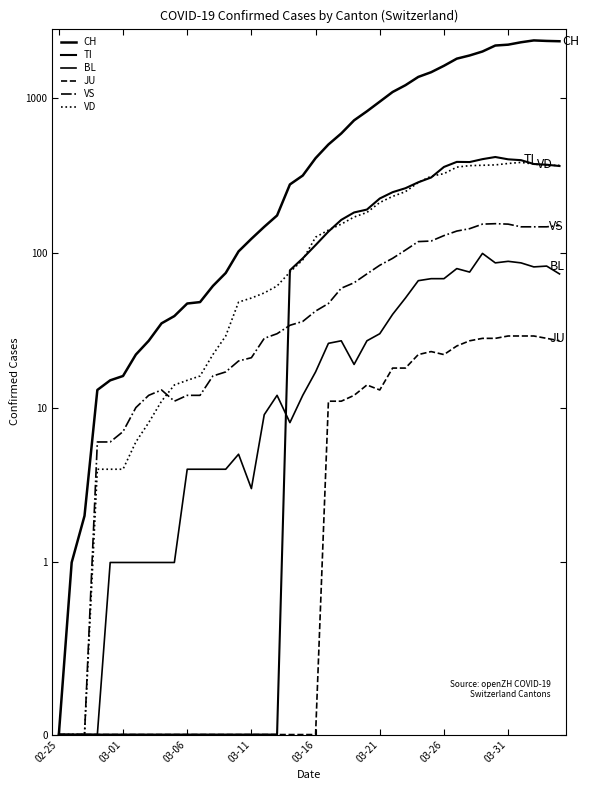

Which series has the largest range (max minus min)?

CH